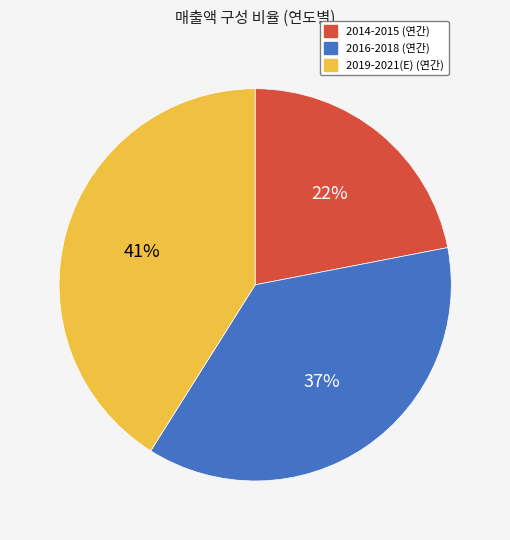

Is there any slice that represents more than half of the pie?

No